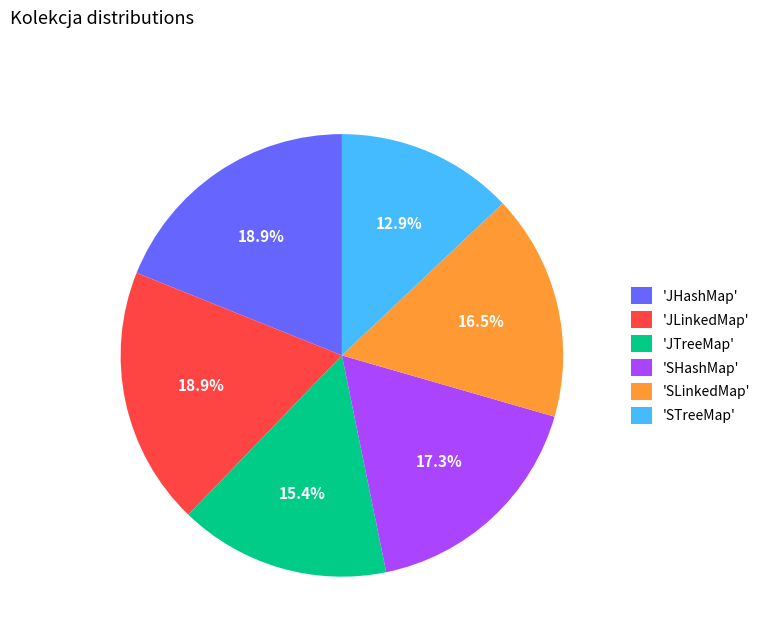

Which has a higher value, 'JTreeMap' or 'JHashMap'?

'JHashMap'